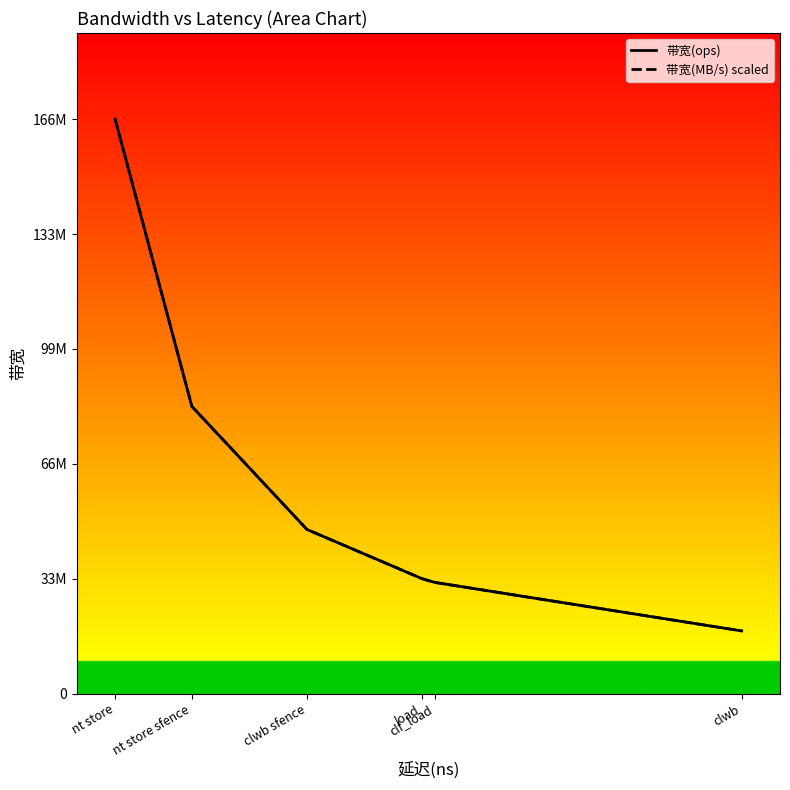

True or false: 带宽(ops) and 带宽(MB/s) scaled intersect in this chart.

False